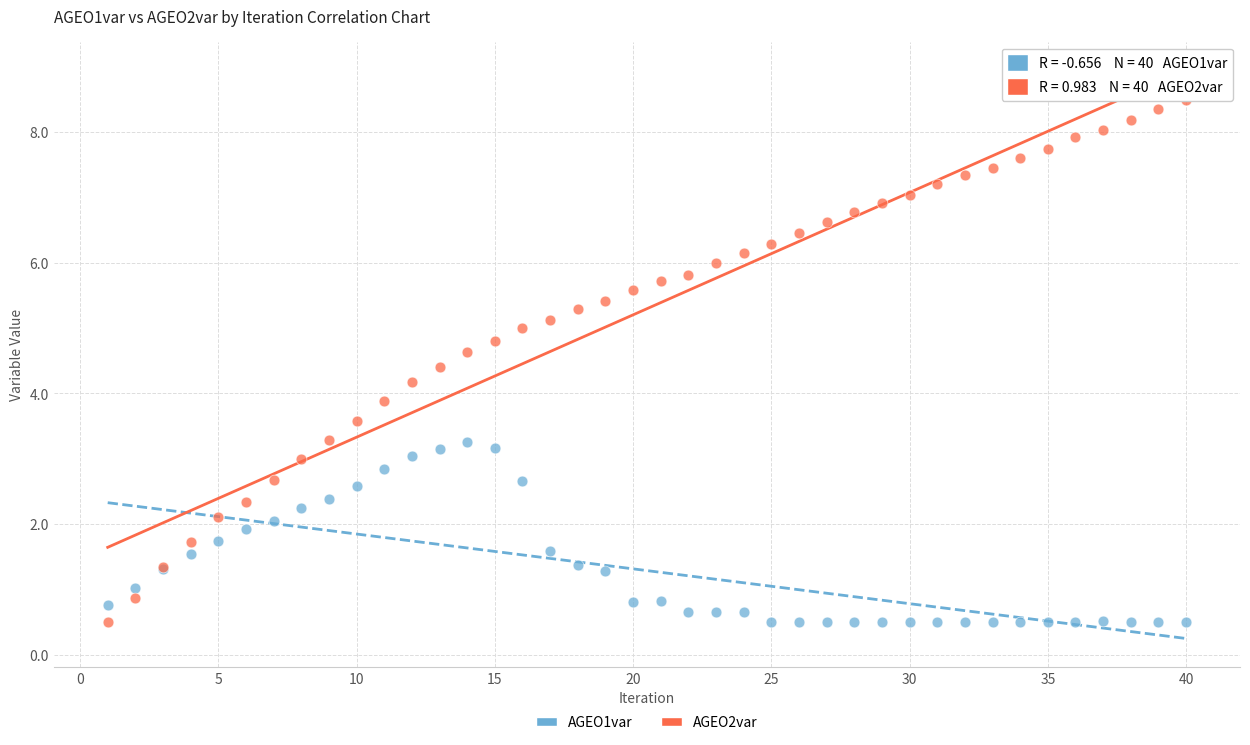

What are all the series names shown in the legend?

AGEO1var, AGEO2var